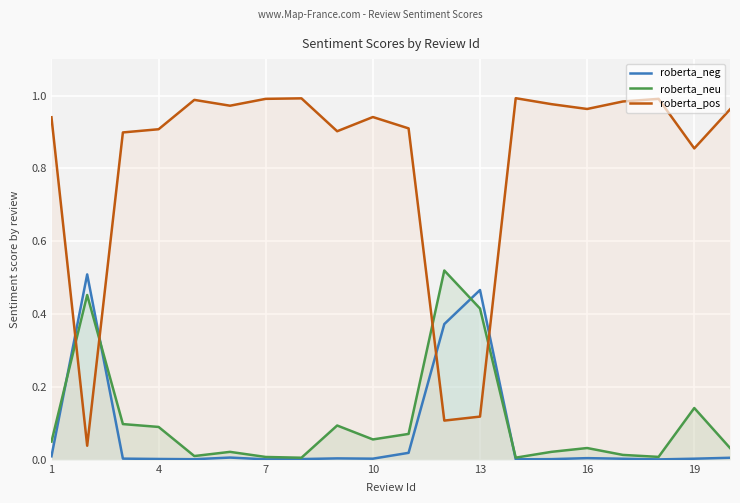

Reading right to left, extract all data points from this chart.

roberta_neg: 0.0	0.0	0.0	0.0	0.0	0.0	0.0	0.5	0.4	0.0	0.0	0.0	0.0	0.0	0.0	0.0	0.0	0.0	0.5	0.0
roberta_neu: 0.0	0.1	0.0	0.0	0.0	0.0	0.0	0.4	0.5	0.1	0.1	0.1	0.0	0.0	0.0	0.0	0.1	0.1	0.5	0.0
roberta_pos: 1.0	0.9	1.0	1.0	1.0	1.0	1.0	0.1	0.1	0.9	0.9	0.9	1.0	1.0	1.0	1.0	0.9	0.9	0.0	0.9